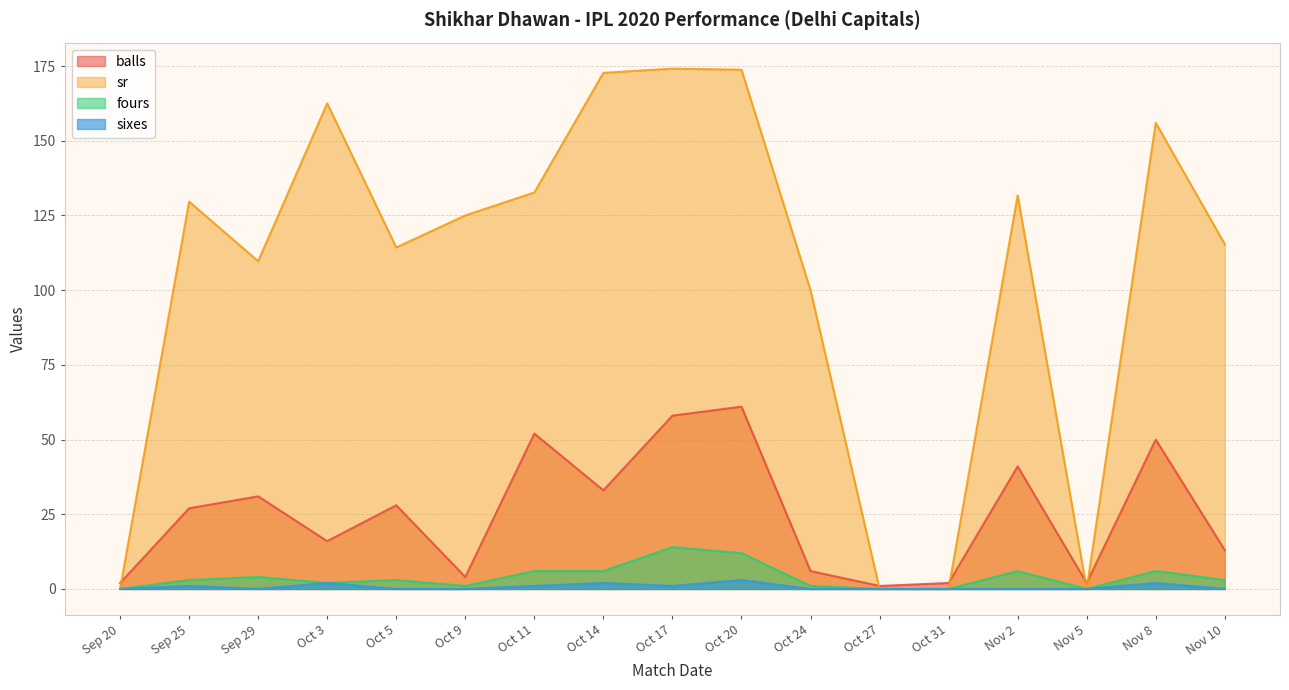

Which series has the largest total across all categories?

sr